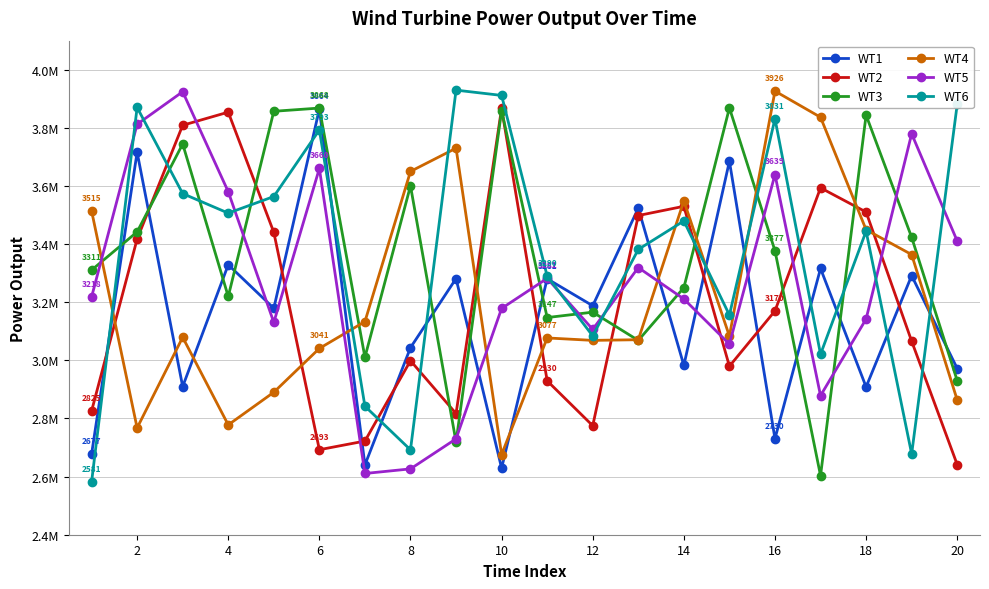

Does the chart have visible grid lines?

Yes